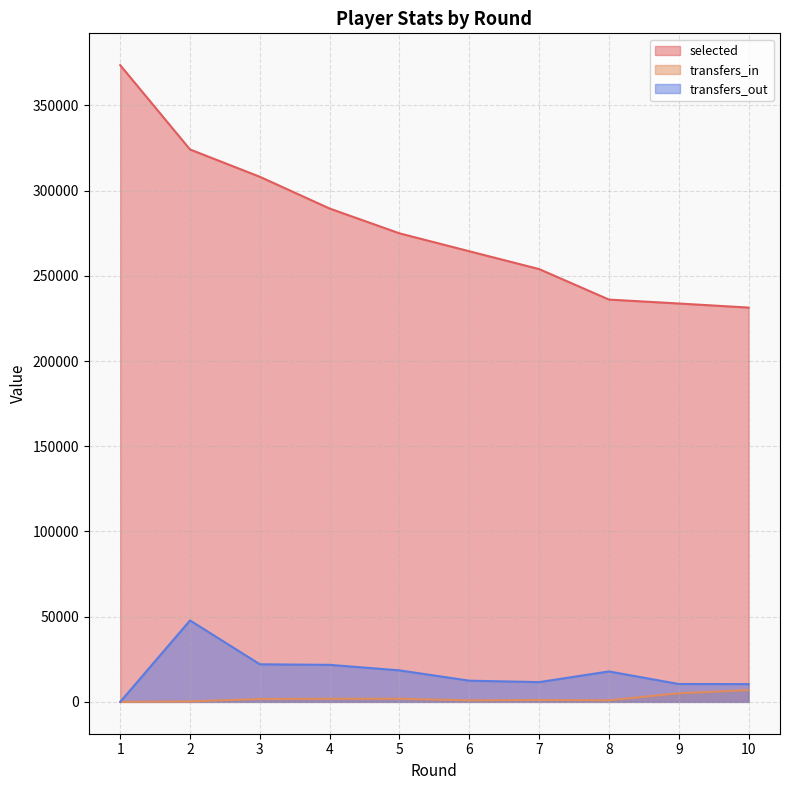

The selected series shows 373566 at 1. True or false?

True